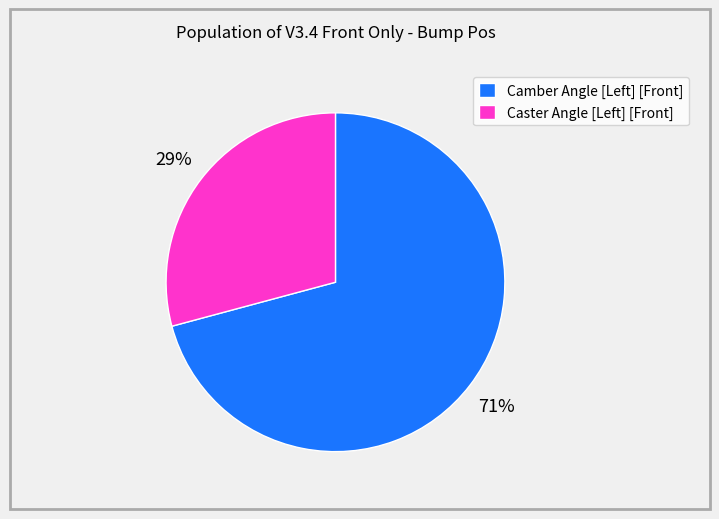

Rank the categories by value from lowest to highest.

Caster Angle [Left] [Front], Camber Angle [Left] [Front]